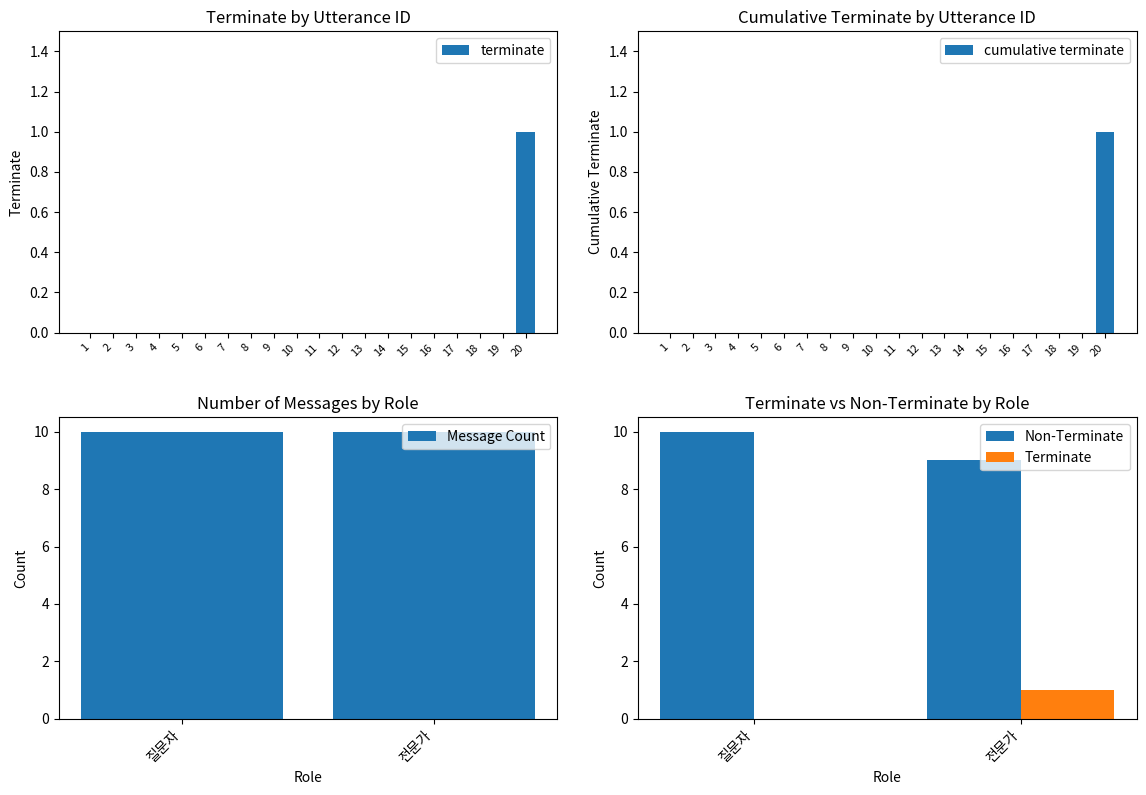

At which category does the chart reach its peak across all series?

20